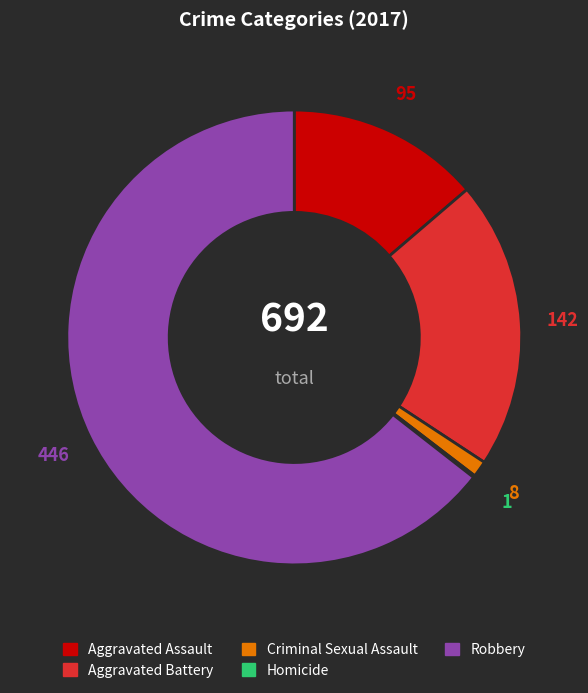

Which slice is the largest?

Robbery